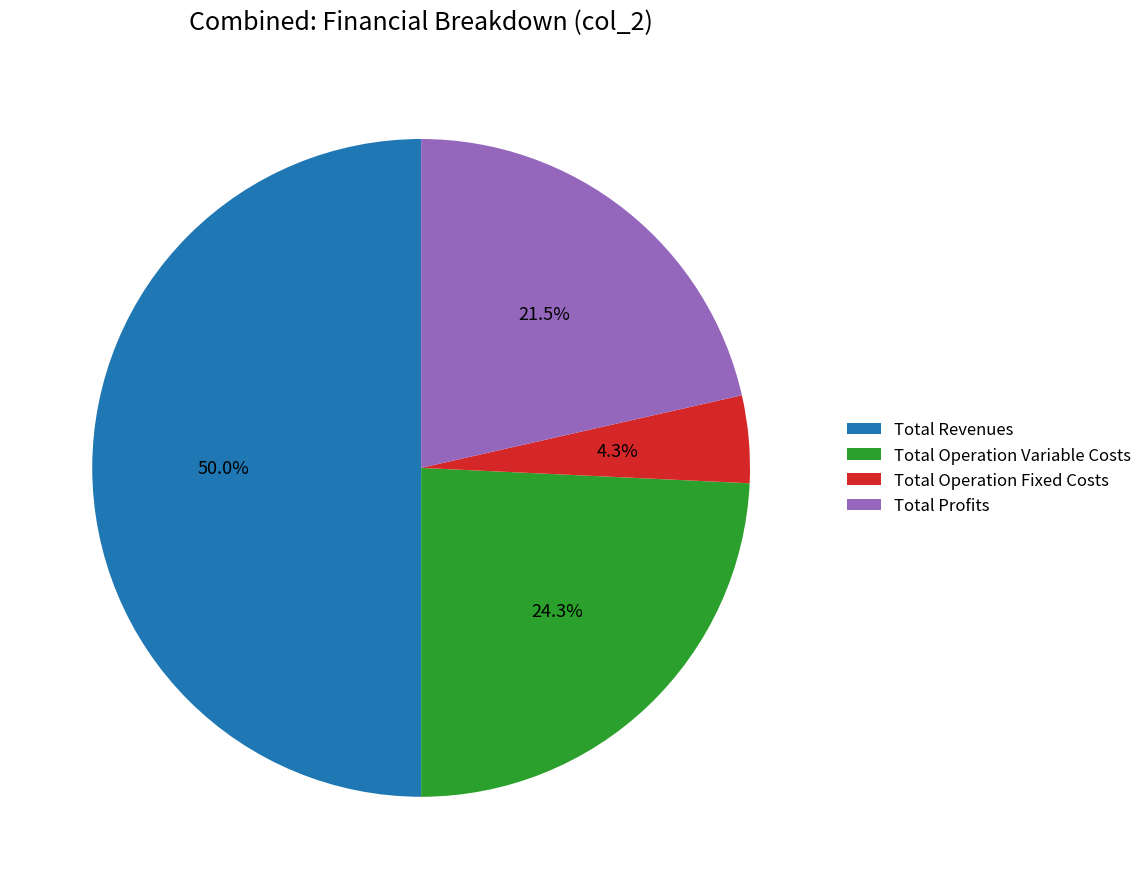

What percentage is NOT represented by Total Operation Fixed Costs?

95.7%